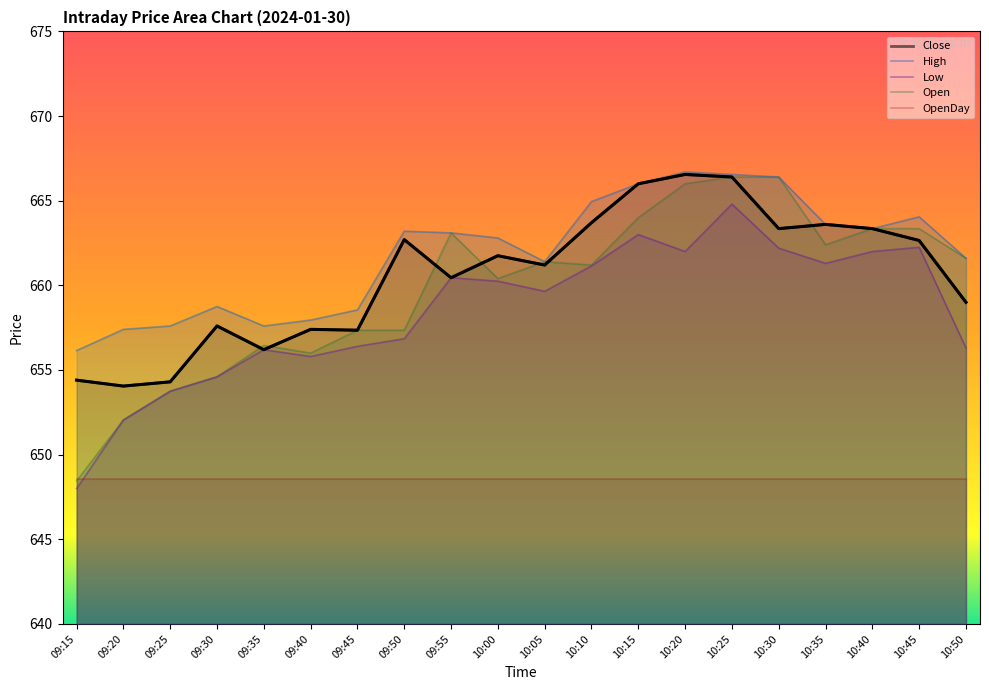

Which has a higher value, 10:35 or 10:00?

10:35